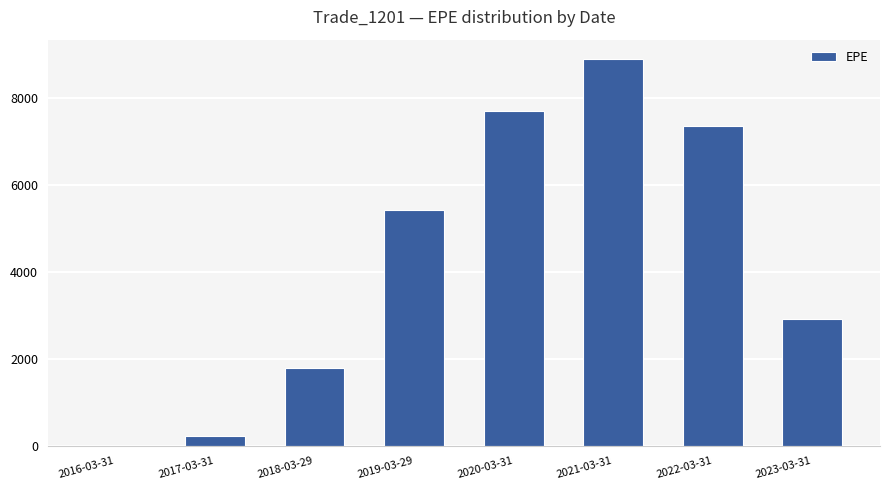

What is the sum of all values?

34343.3